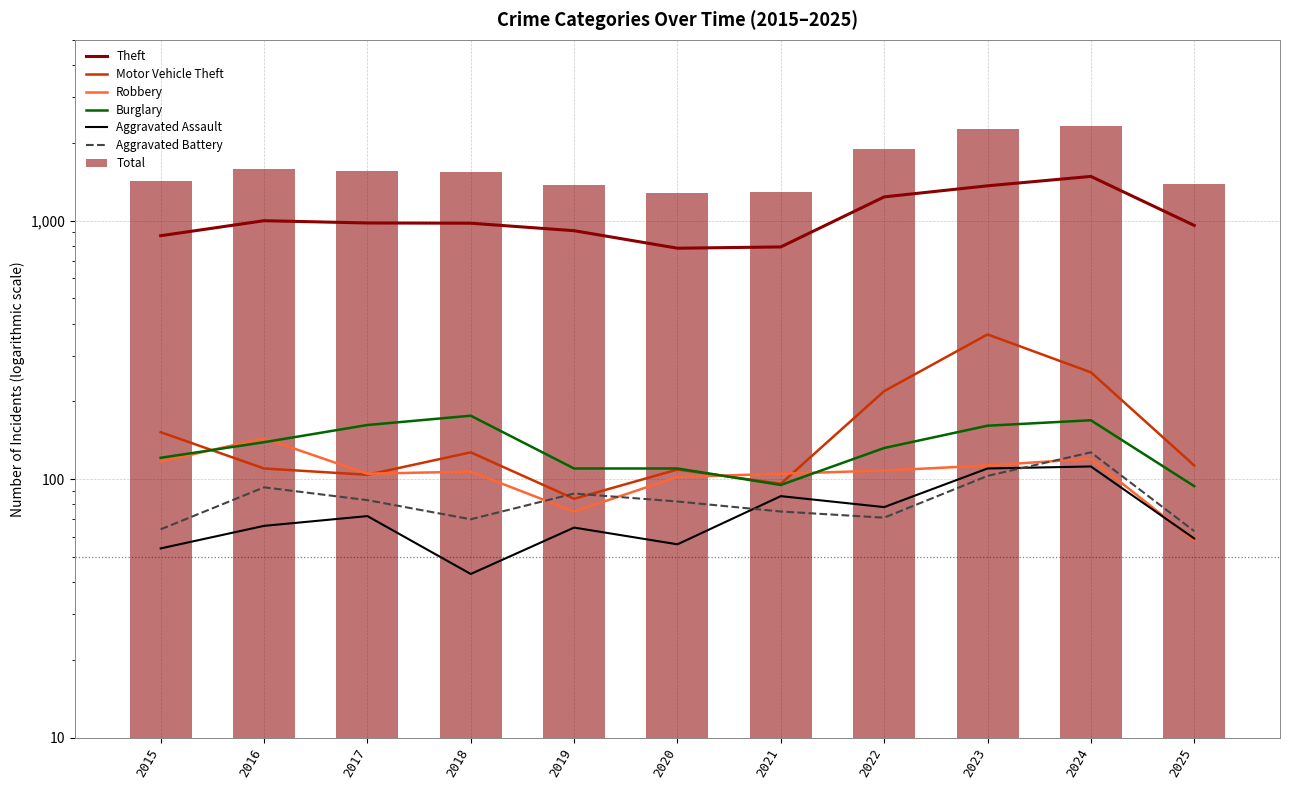

How many categories are shown in the chart?

11